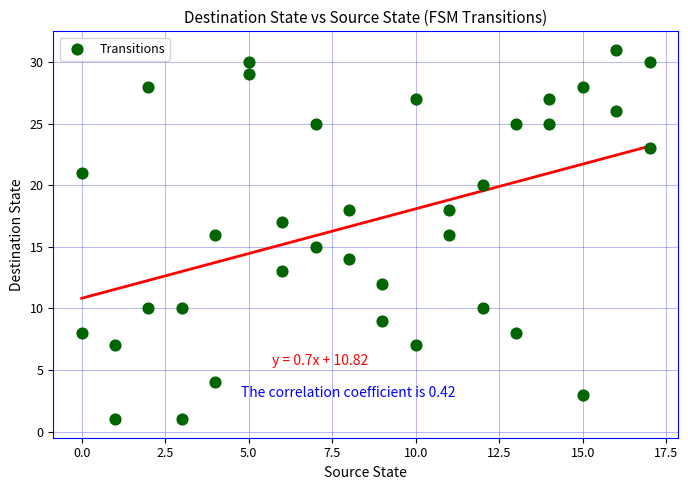

What is the range of Y values (max minus min)?

30